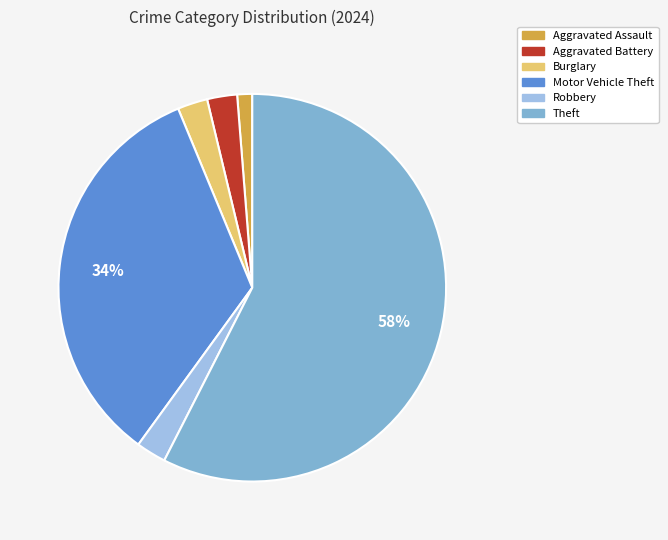

Combined, do Robbery and Theft account for over 50%?

Yes